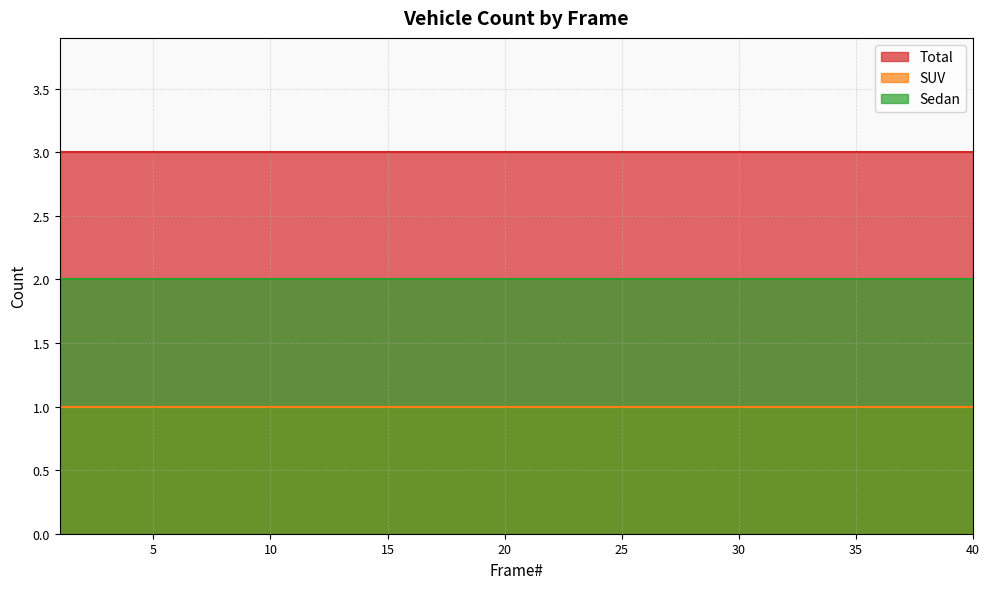

Reading left to right, extract all data points from this chart.

Total: 1=3	2=3	3=3	4=3	5=3	6=3	7=3	8=3	9=3	10=3	11=3	12=3	13=3	14=3	15=3	16=3	17=3	18=3	19=3	20=3	21=3	22=3	23=3	24=3	25=3	26=3	27=3	28=3	29=3	30=3	31=3	32=3	33=3	34=3	35=3	36=3	37=3	38=3	39=3	40=3
SUV: 1=1	2=1	3=1	4=1	5=1	6=1	7=1	8=1	9=1	10=1	11=1	12=1	13=1	14=1	15=1	16=1	17=1	18=1	19=1	20=1	21=1	22=1	23=1	24=1	25=1	26=1	27=1	28=1	29=1	30=1	31=1	32=1	33=1	34=1	35=1	36=1	37=1	38=1	39=1	40=1
Sedan: 1=2	2=2	3=2	4=2	5=2	6=2	7=2	8=2	9=2	10=2	11=2	12=2	13=2	14=2	15=2	16=2	17=2	18=2	19=2	20=2	21=2	22=2	23=2	24=2	25=2	26=2	27=2	28=2	29=2	30=2	31=2	32=2	33=2	34=2	35=2	36=2	37=2	38=2	39=2	40=2